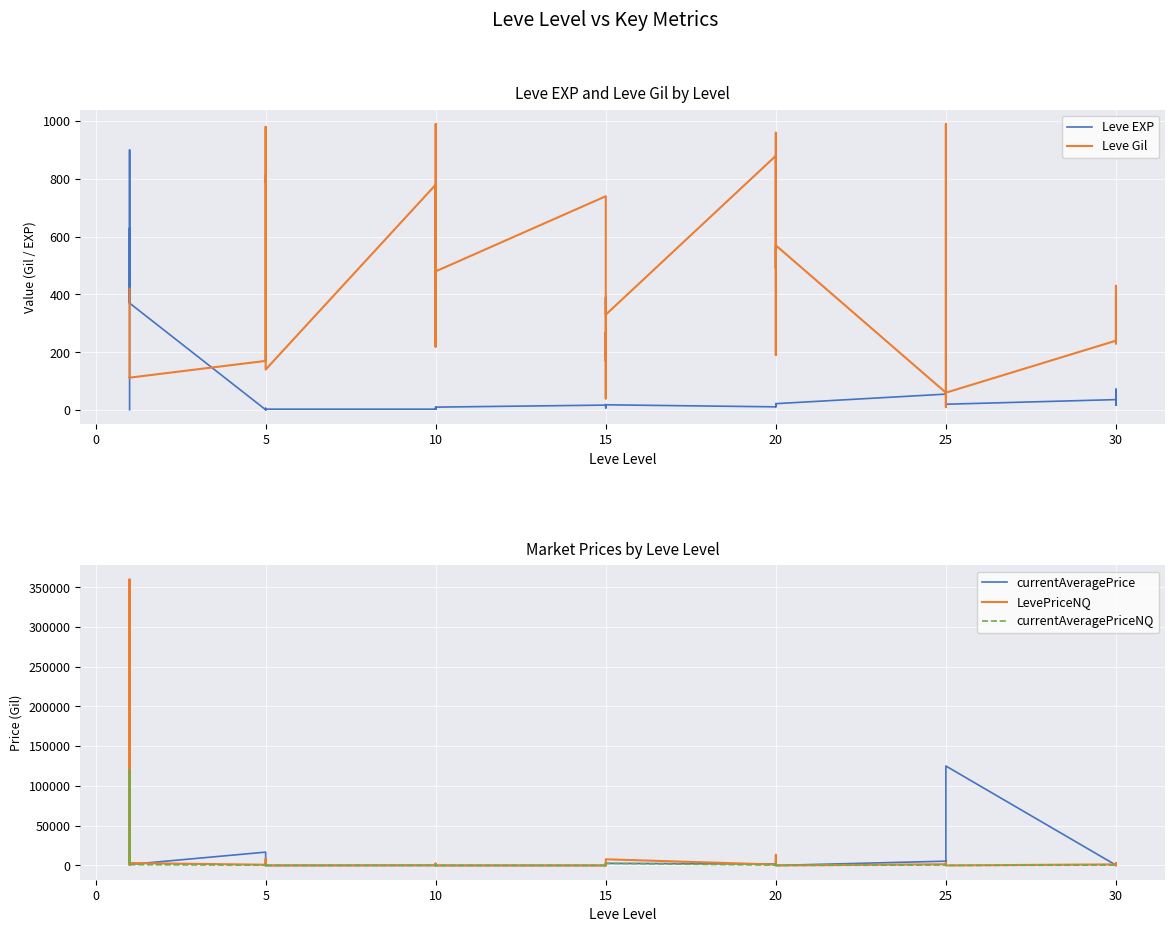

Reading left to right, what are all the values shown in this chart?

Leve EXP: 1.0	540.0	630.0	370.0	900.0	370.0	1.0	6.0	1.0	2.0	1.0	3.0	3.0	3.0	9.0	4.0	3.0	10.0	17.0	7.0	19.0	13.0	11.0	18.0	11.0	13.0	18.0	22.0	12.0	22.0	55.0	20.0	12.0	31.0	53.0	20.0	36.0	72.0	17.0	57.0
Leve Gil: 420.0	112.0	112.0	112.0	113.0	112.0	170.0	280.0	810.0	790.0	980.0	140.0	780.0	220.0	990.0	770.0	220.0	480.0	740.0	170.0	270.0	40.0	390.0	330.0	880.0	190.0	680.0	960.0	490.0	570.0	60.0	10.0	990.0	800.0	430.0	60.0	240.0	430.0	230.0	390.0
currentAveragePrice: 4847.0	1986.9	125076.8	1526.2	534.0	1207.8	16734.0	0.0	749.5	3255.6	4031.9	0.0	73.3	30.0	679.0	137.4	908.4	0.0	0.0	0.0	997.0	1475.4	0.0	2579.8	1838.3	997.0	3462.0	4542.7	2579.8	0.0	5374.5	407.0	1005.7	946.5	1150.0	125076.8	367.7	1083.1	77.0	3000.0
LevePriceNQ: 359475.5	5960.6	359475.5	2882.2	727.5	2997.8	889.0	0.0	2248.5	8394.5	1661.2	0.0	219.8	90.0	2037.0	414.0	2173.9	0.0	0.0	0.0	2982.0	2097.0	0.0	7739.5	1110.5	2982.0	10386.0	13349.4	7739.5	0.0	1498.0	1711.0	2851.0	2839.5	3450.0	0.0	1315.2	2711.5	380.0	0.0
currentAveragePriceNQ: 119825.2	1986.9	119825.2	960.8	242.5	999.2	296.3	0.0	749.5	2798.2	553.8	0.0	73.3	30.0	679.0	138.0	724.6	0.0	0.0	0.0	994.0	699.0	0.0	2579.8	370.2	994.0	3462.0	4449.8	2579.8	0.0	499.3	285.2	950.3	946.5	1150.0	0.0	438.4	903.8	95.0	0.0